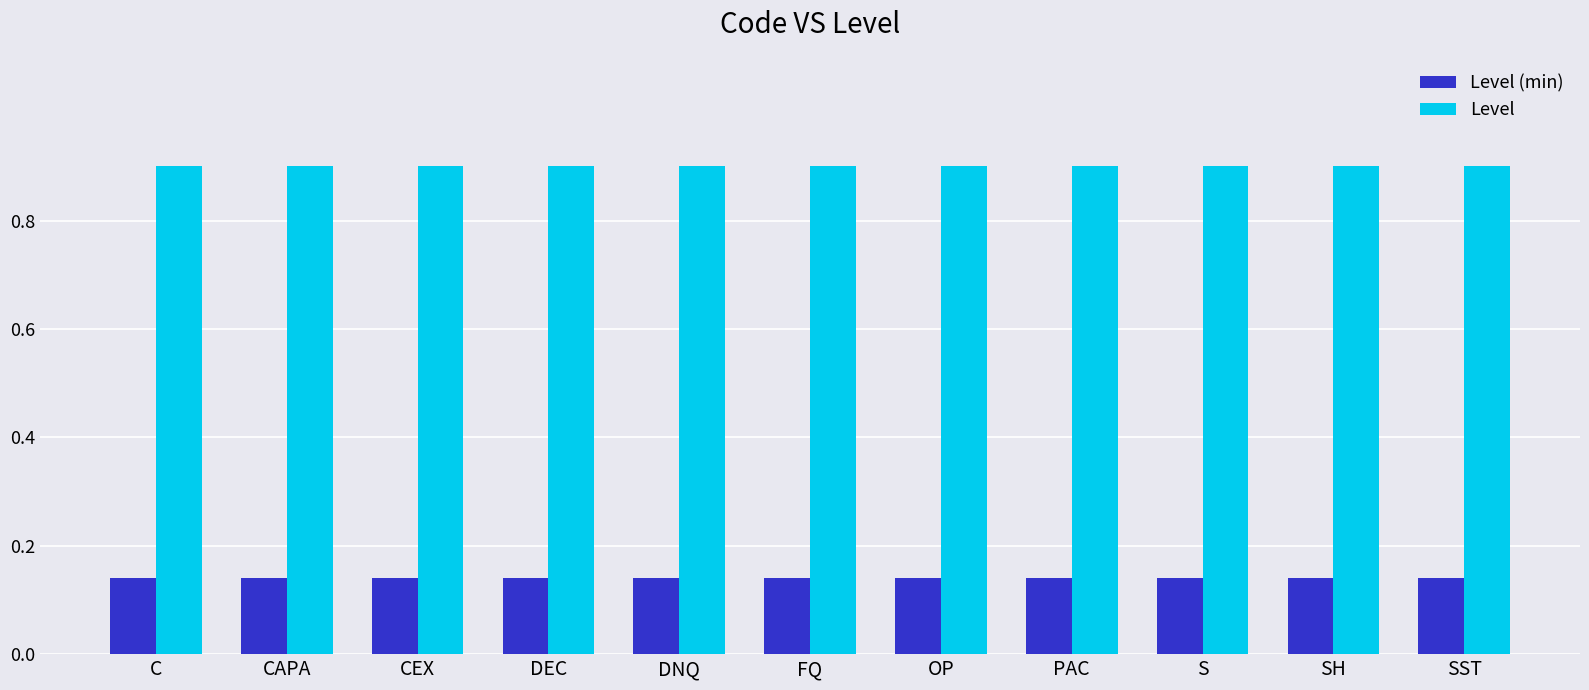

What is the minimum value for Level?

0.9